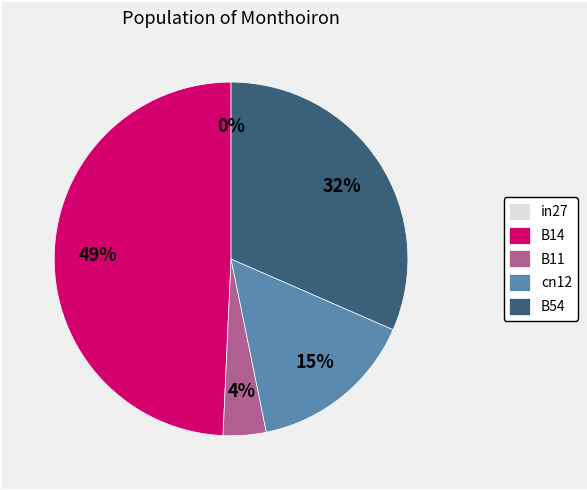

Count the number of slices in the pie.

5